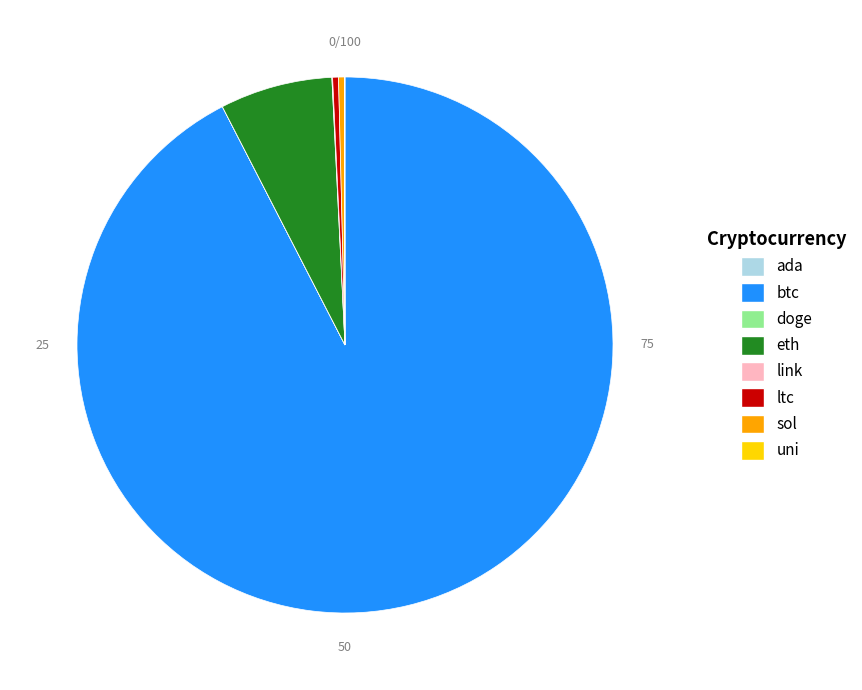

Is it true that eth is 7% of the pie?

True